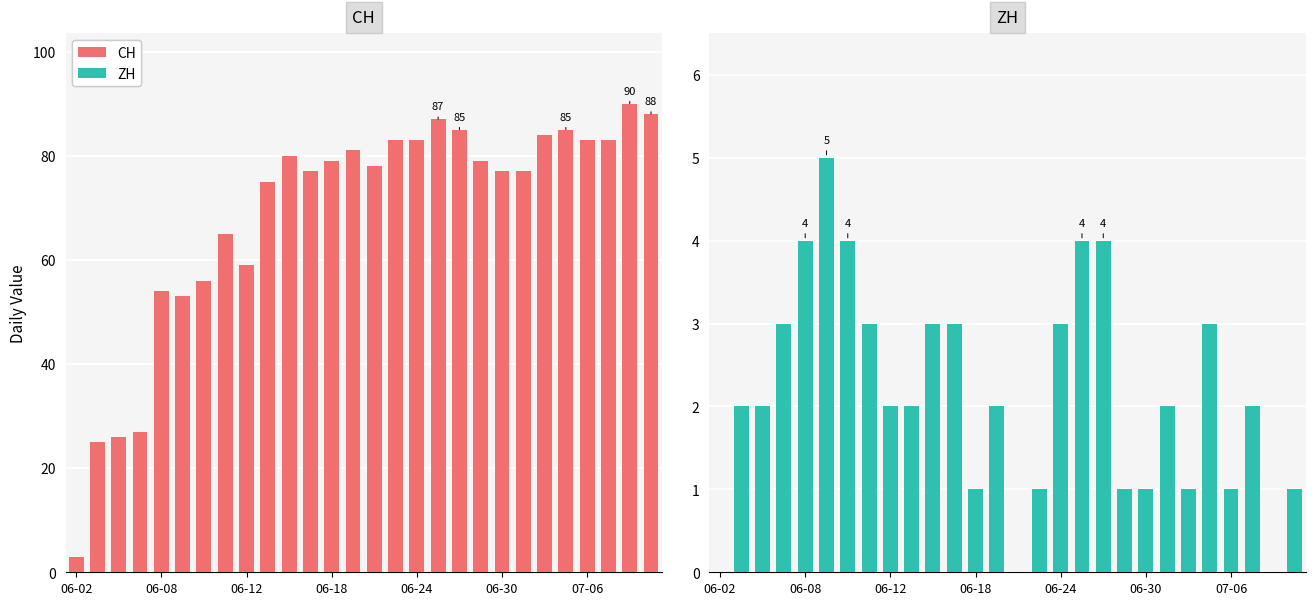

What is the highest value of the CH series?

90